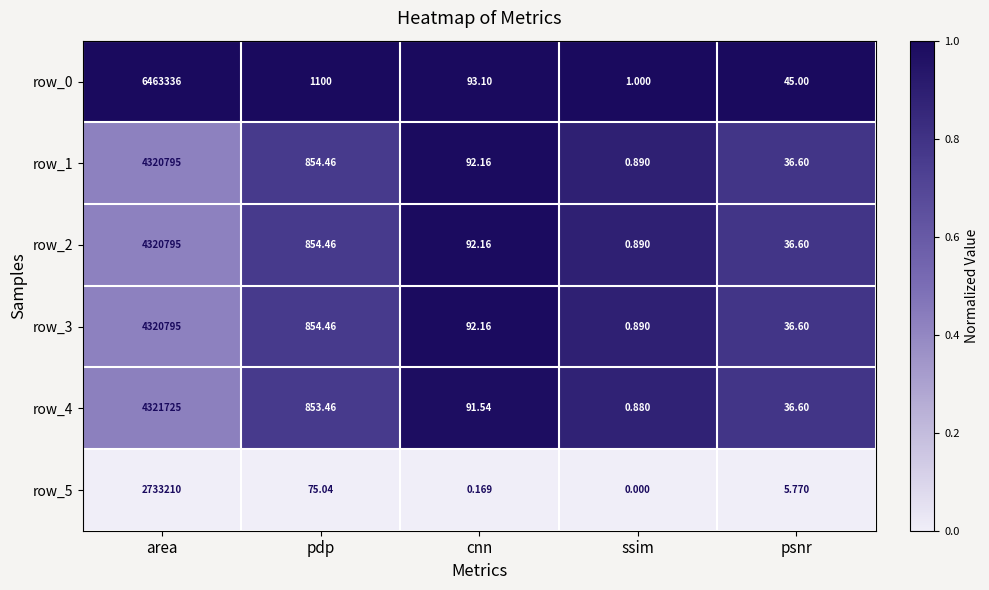

What is the difference between the highest and lowest values at pdp?

1025.0